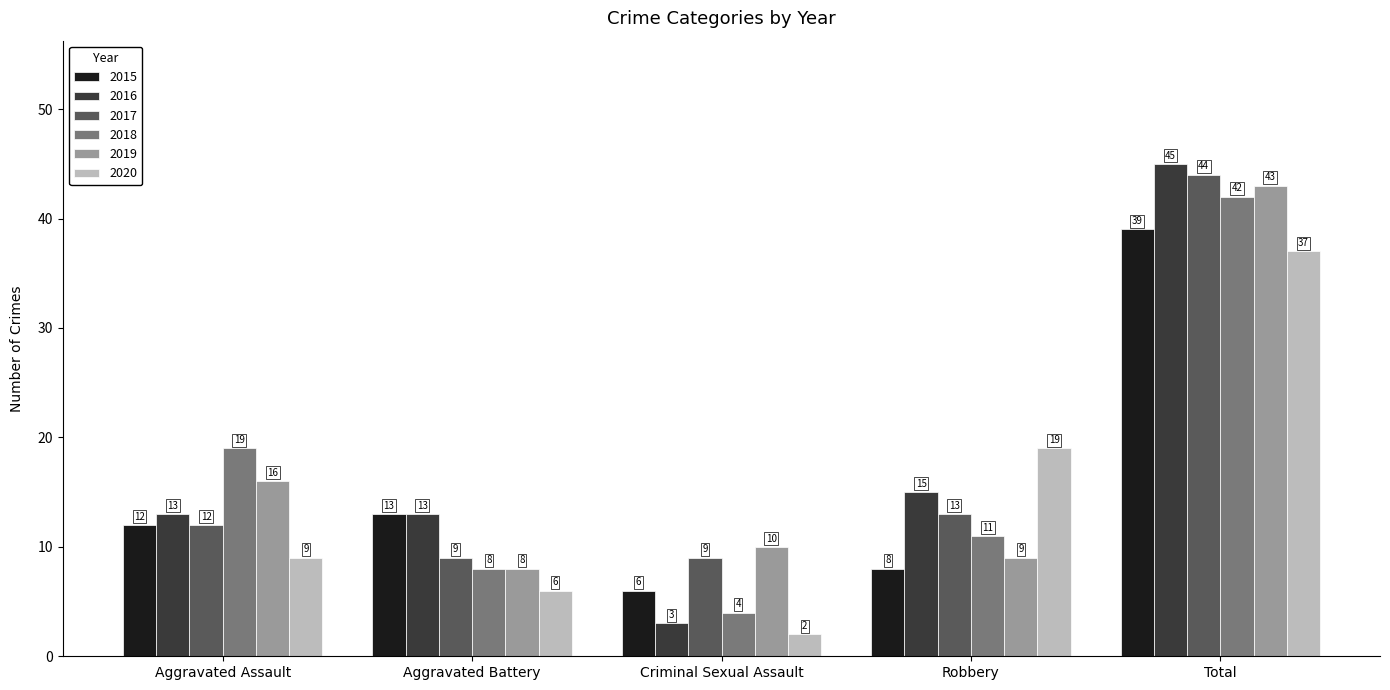

At which label does 2016 reach its peak?

Total